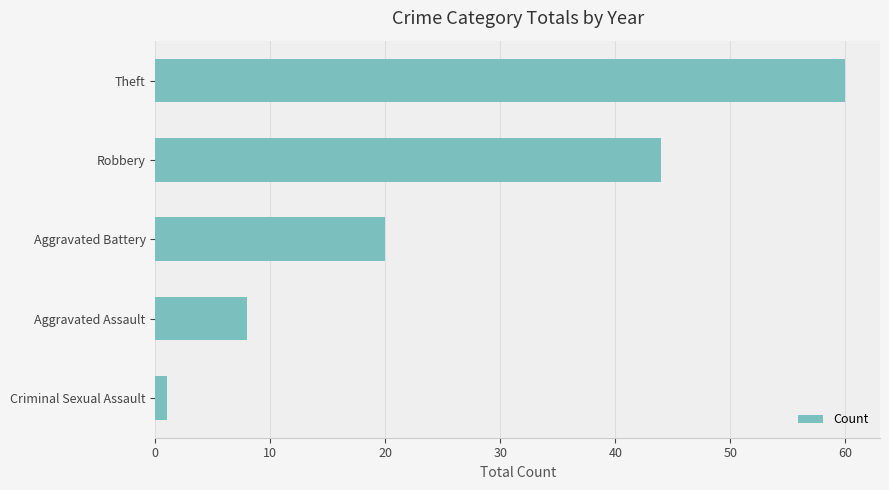

True or false: the data shows 12 at Aggravated Battery.

False